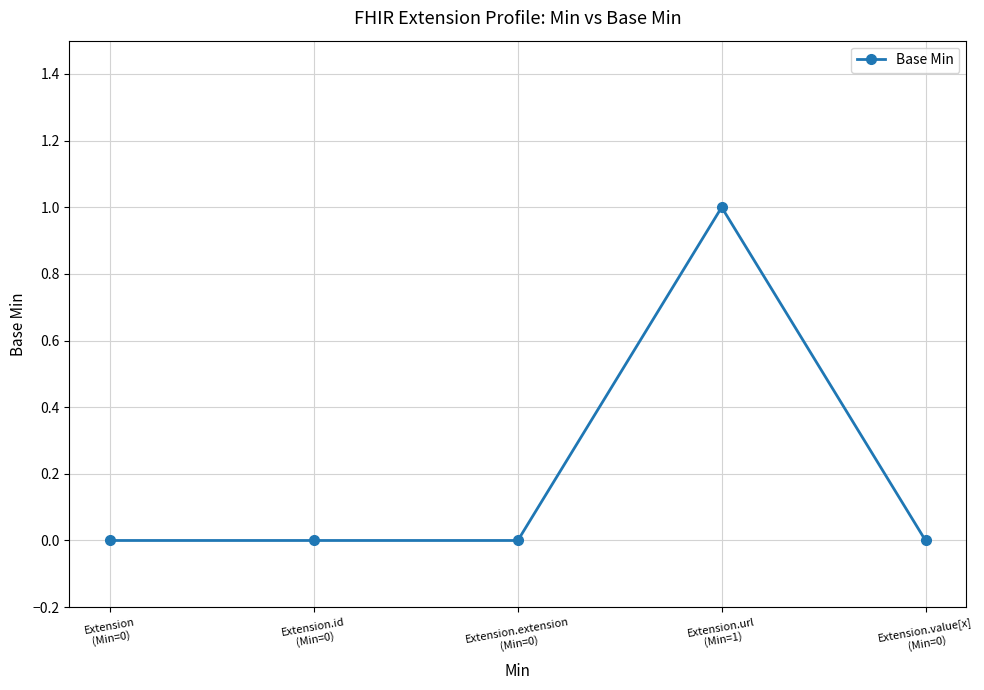

Reading left to right, list all the values displayed in this chart.

Extension
(Min=0)=0	Extension.id
(Min=0)=0	Extension.extension
(Min=0)=0	Extension.url
(Min=1)=1	Extension.value[x]
(Min=0)=0